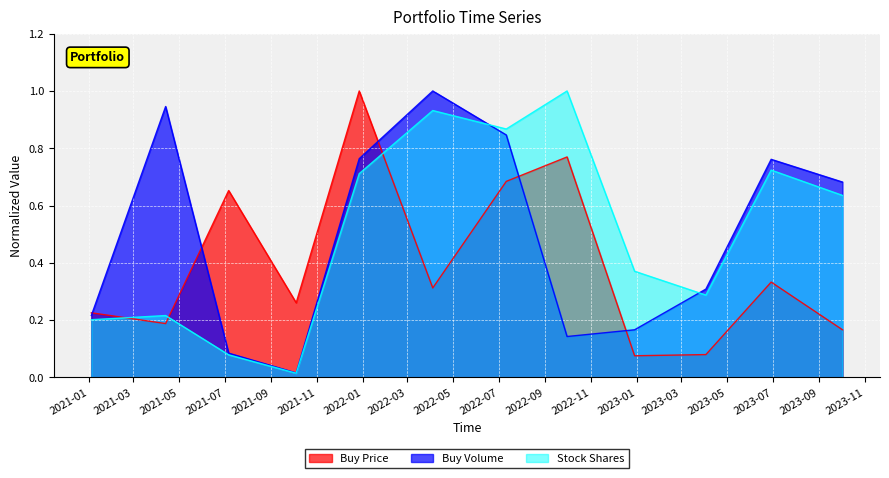

What position from the left is 2022-07-11?

7